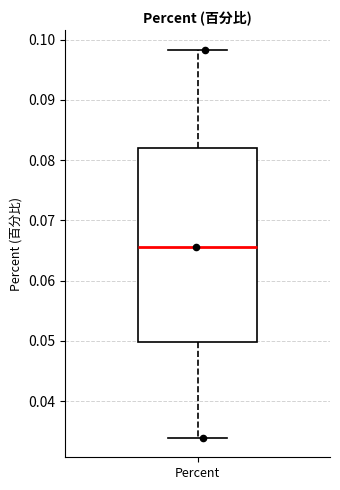

Read this box plot against the y-axis: the position of the median line, the range covered by the box, and the ends of both whiskers. The values are not printed on the chart, so give them approximately, as read against the axis.

median 0.066, box 0.050 to 0.082, whiskers 0.034 to 0.098